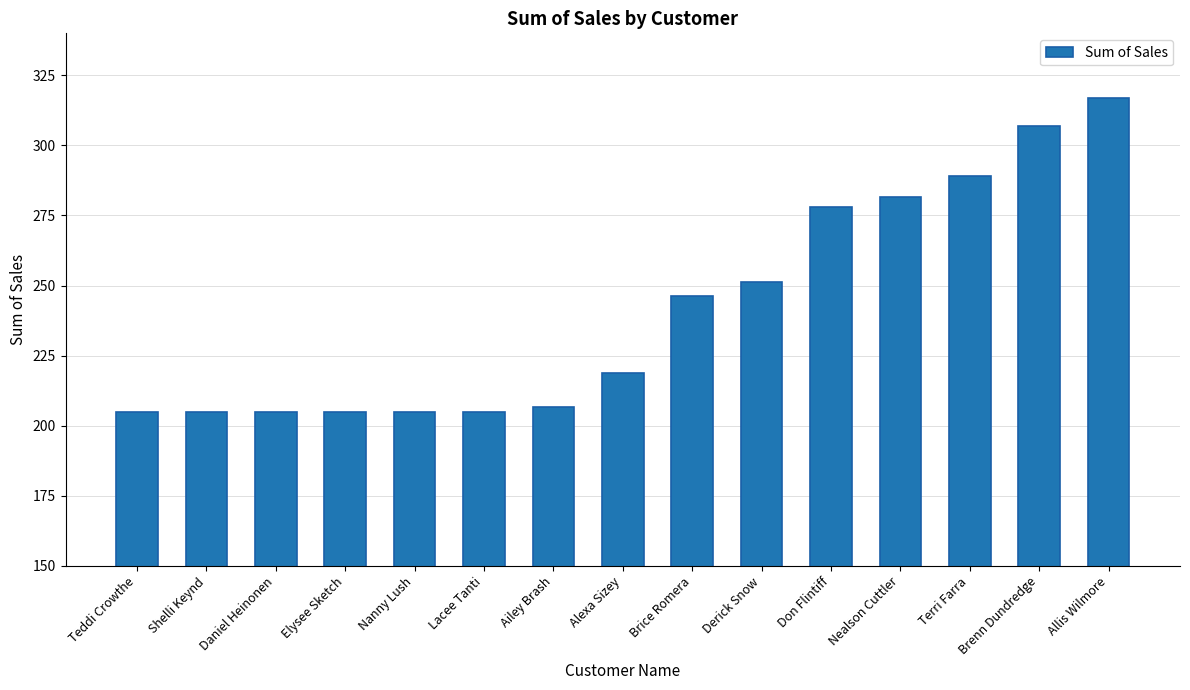

Read the value at Allis Wilmore.

317.1